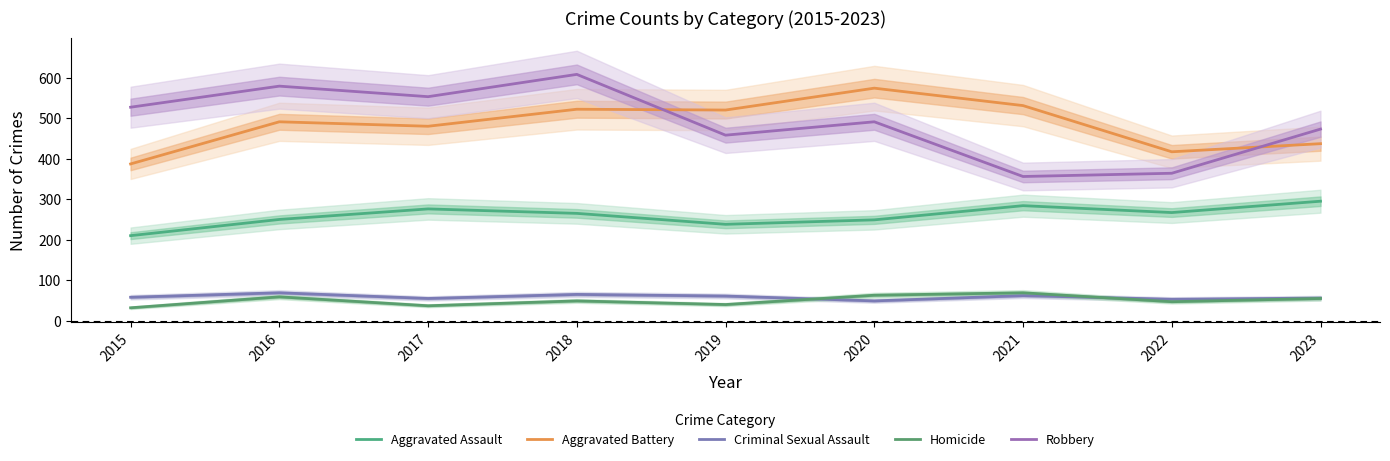

True or false: Robbery and Aggravated Assault intersect in this chart.

False